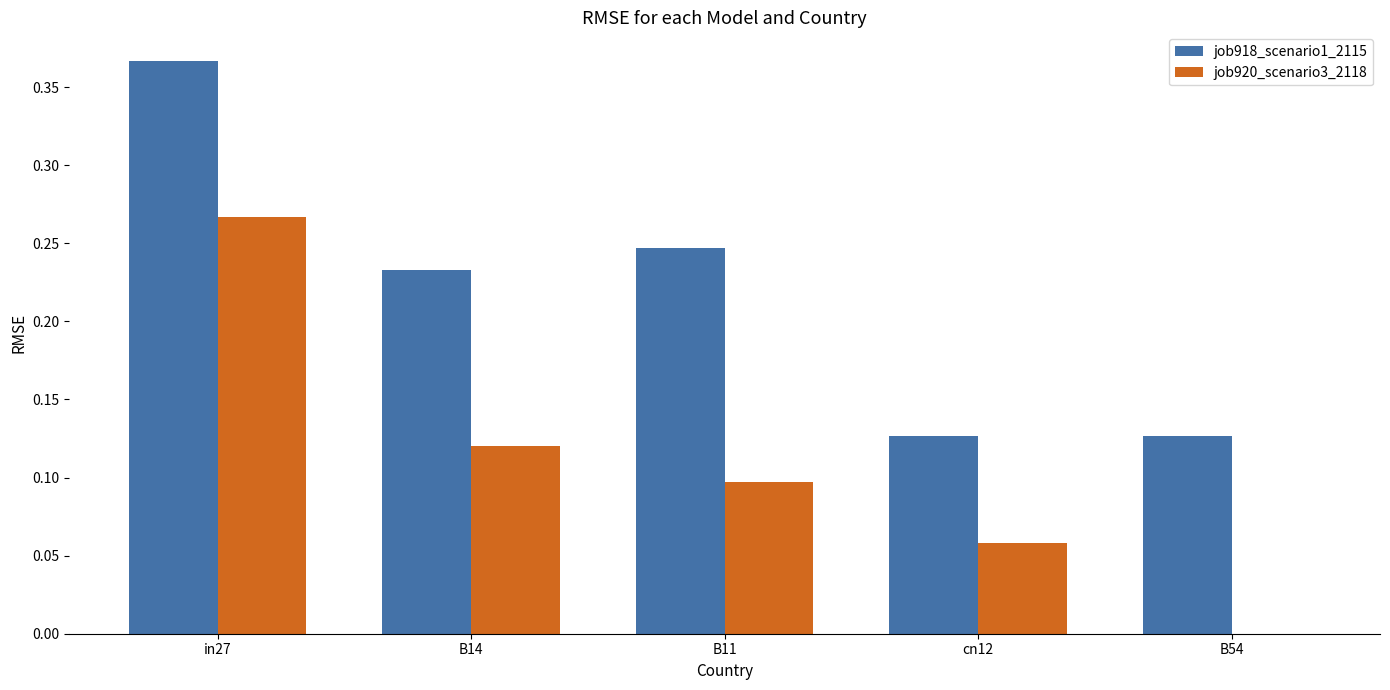

What is the sum of all job920_scenario3_2118 values?

0.5